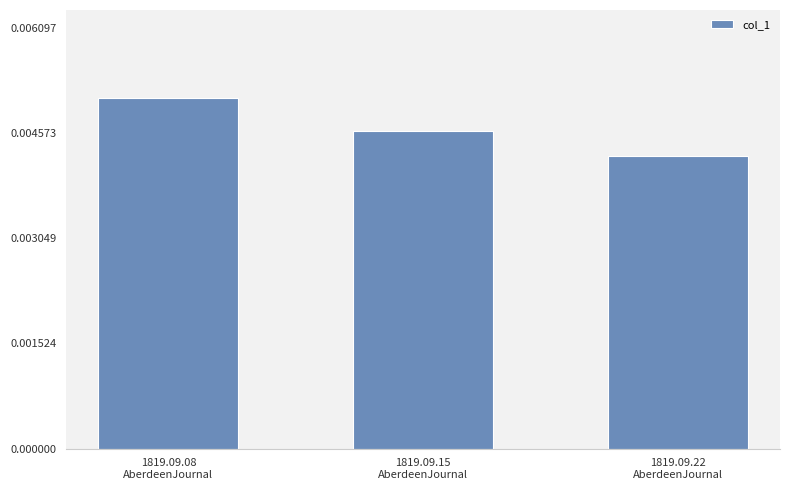

How many values are between 0 and 1?

3